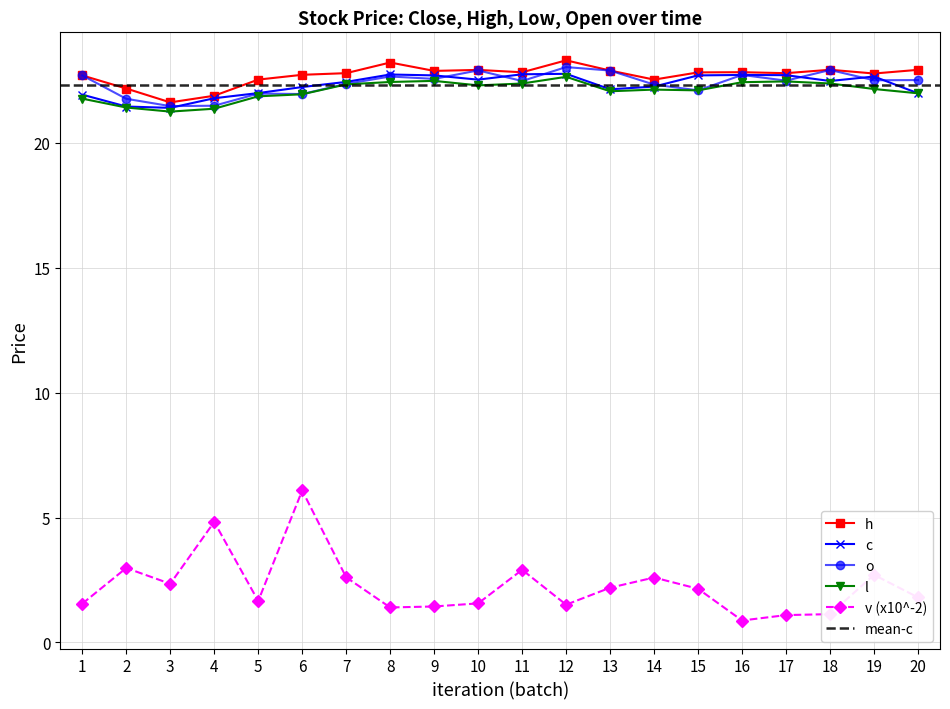

Which series has the largest total across all categories?

h